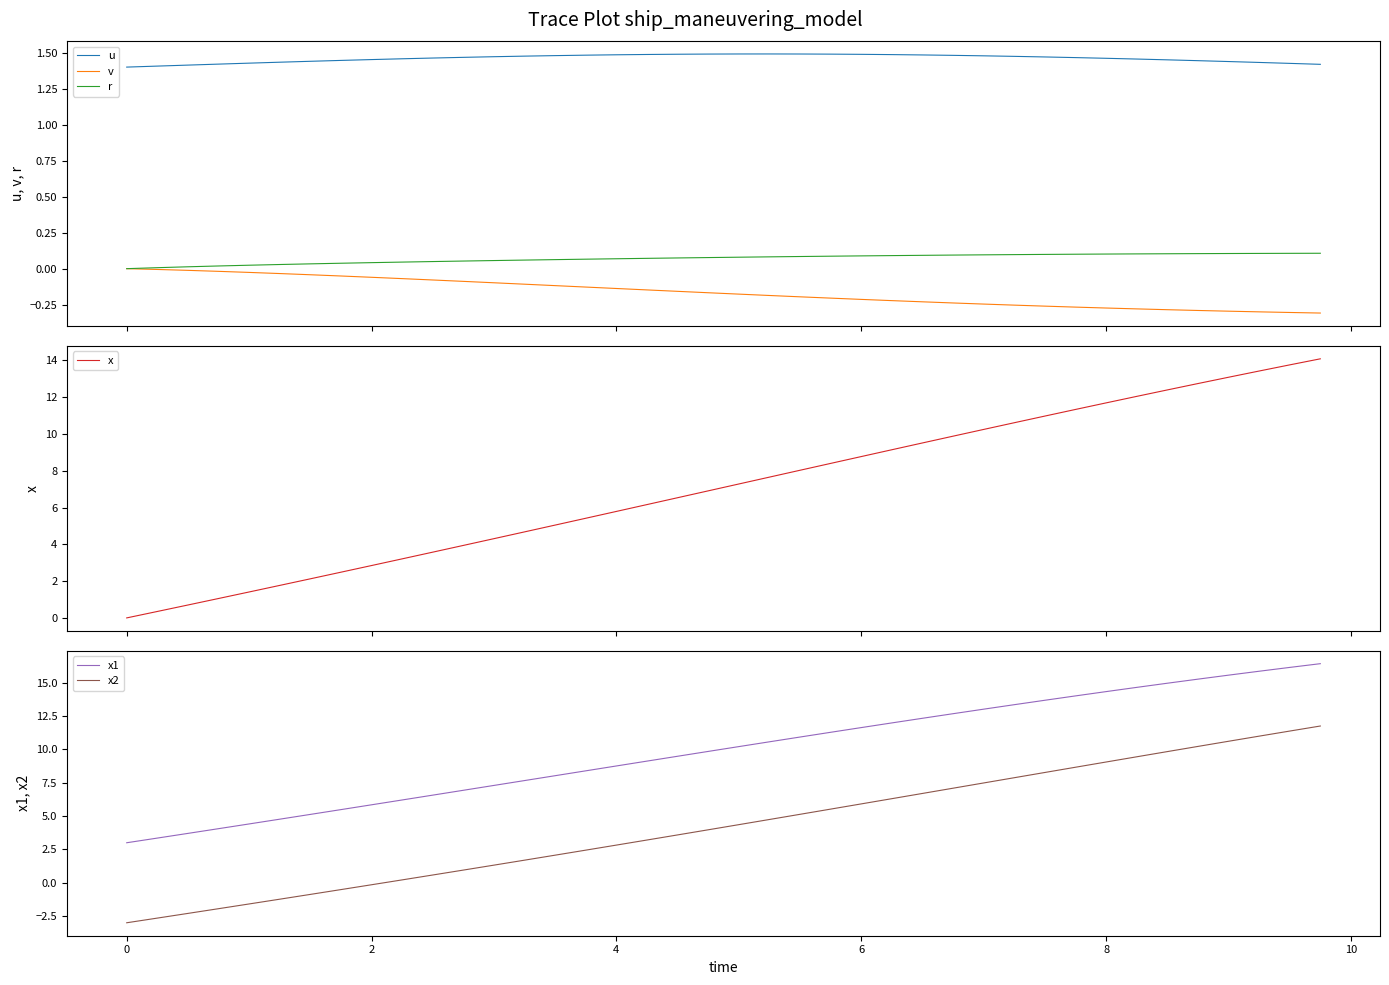

Rank the series by their maximum value, from highest to lowest.

x1, x, x2, u, r, v